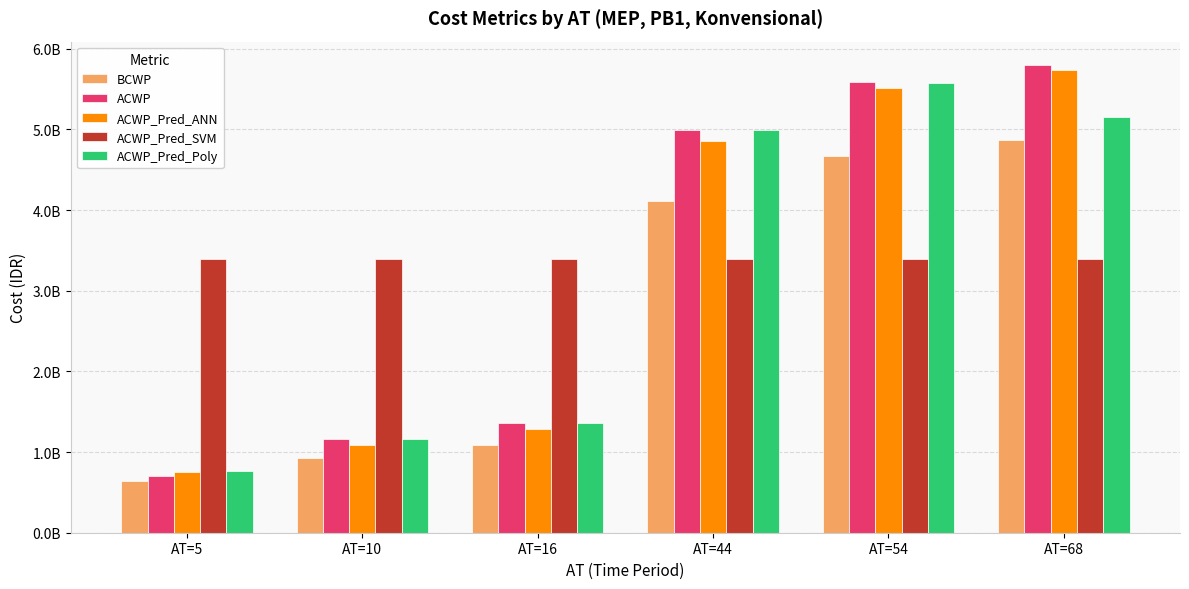

What is the difference between the highest and lowest values at AT=44?

1603369099.1